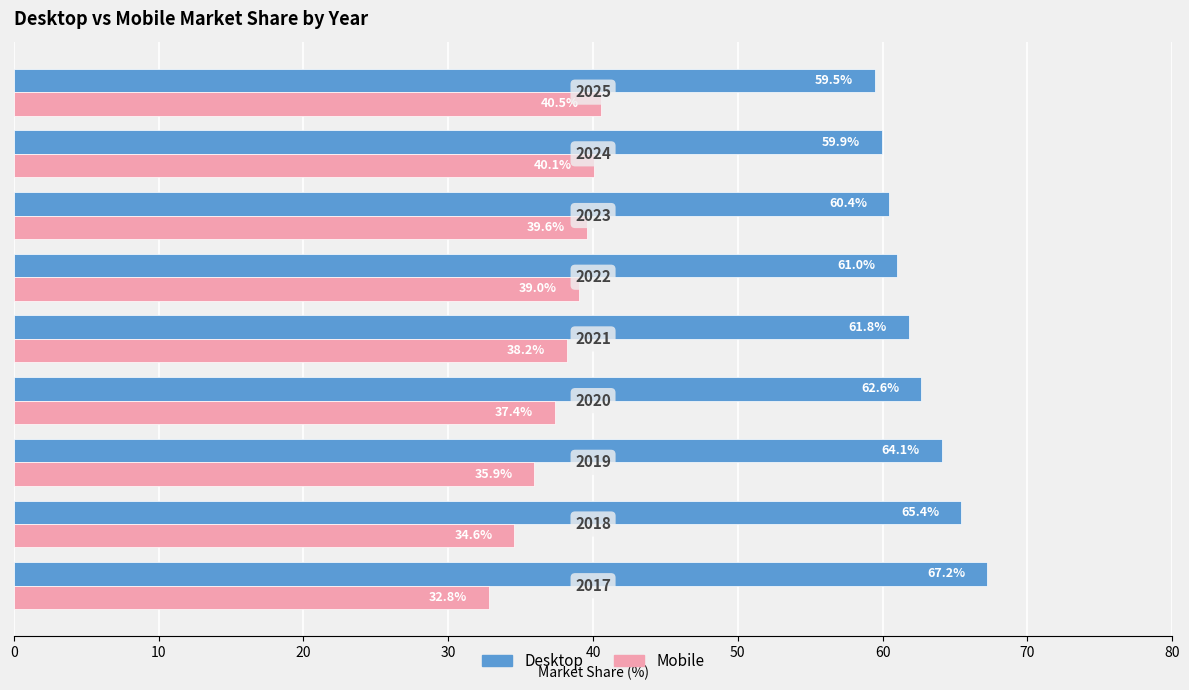

At how many categories does at least one series exceed 46?

9